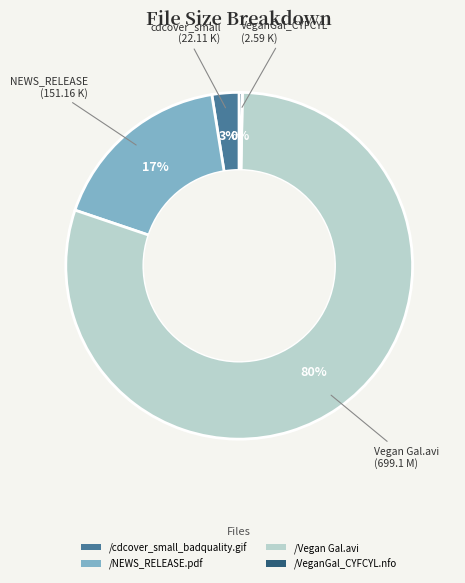

Is it true that /VeganGal_CYFCYL.nfo is 0% of the pie?

True